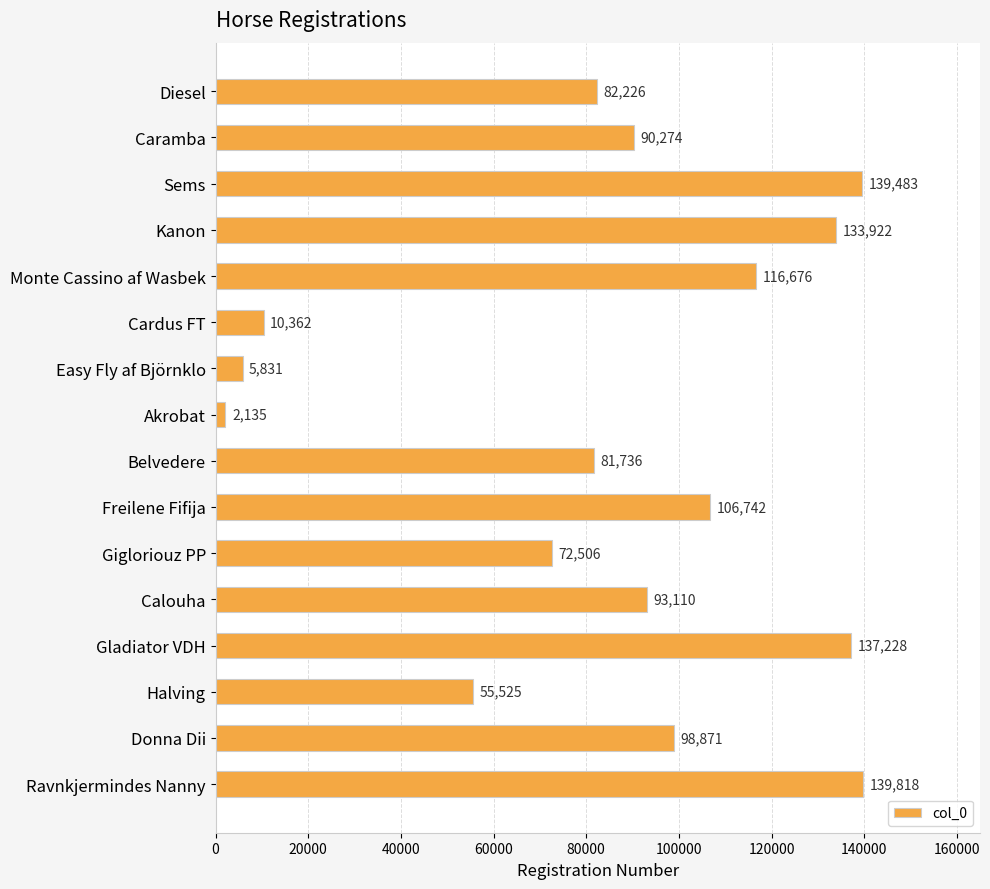

List the labels in order of value, largest first.

Ravnkjermindes Nanny, Sems, Gladiator VDH, Kanon, Monte Cassino af Wasbek, Freilene Fifija, Donna Dii, Calouha, Caramba, Diesel, Belvedere, Gigloriouz PP, Halving, Cardus FT, Easy Fly af Björnklo, Akrobat